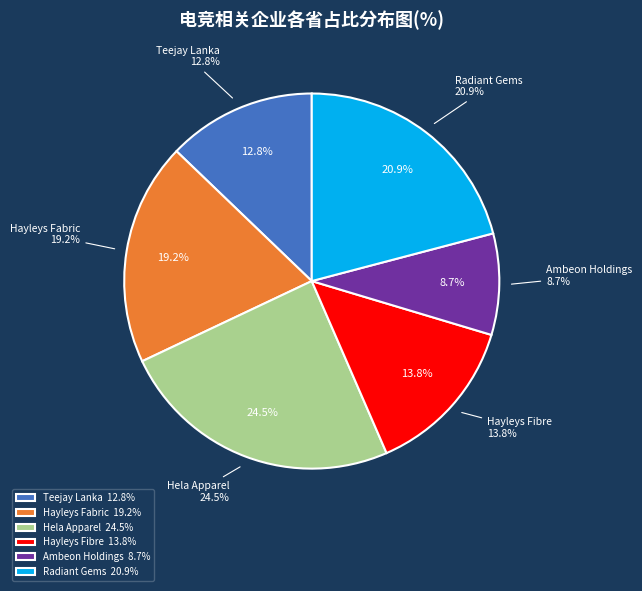

Which slice is the smallest?

Ambeon Holdings